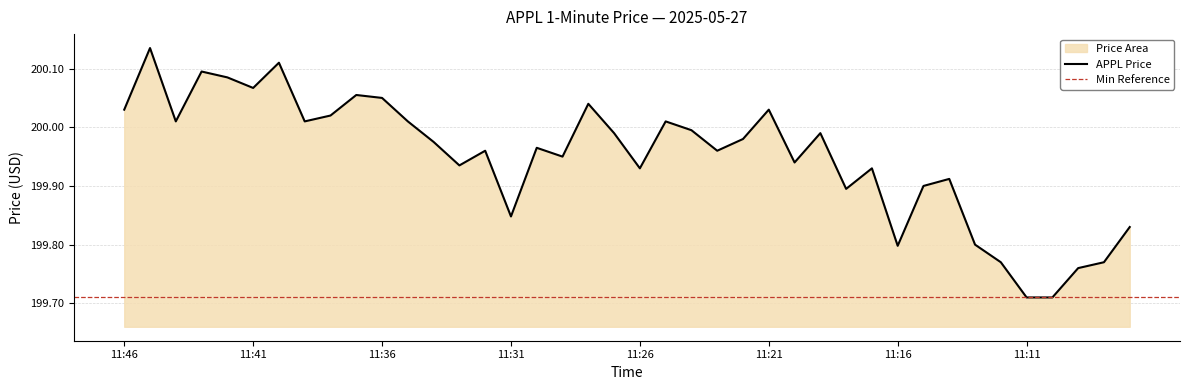

Reading right to left, extract all data points from this chart.

11:07=199.8	11:08=199.8	11:09=199.8	11:10=199.7	11:11=199.7	11:12=199.8	11:13=199.8	11:14=199.9	11:15=199.9	11:16=199.8	11:17=199.9	11:18=199.9	11:19=200.0	11:20=199.9	11:21=200.0	11:22=200.0	11:23=200.0	11:24=200.0	11:25=200.0	11:26=199.9	11:27=200.0	11:28=200.0	11:29=199.9	11:30=200.0	11:31=199.8	11:32=200.0	11:33=199.9	11:34=200.0	11:35=200.0	11:36=200.1	11:37=200.1	11:38=200.0	11:39=200.0	11:40=200.1	11:41=200.1	11:42=200.1	11:43=200.1	11:44=200.0	11:45=200.1	11:46=200.0